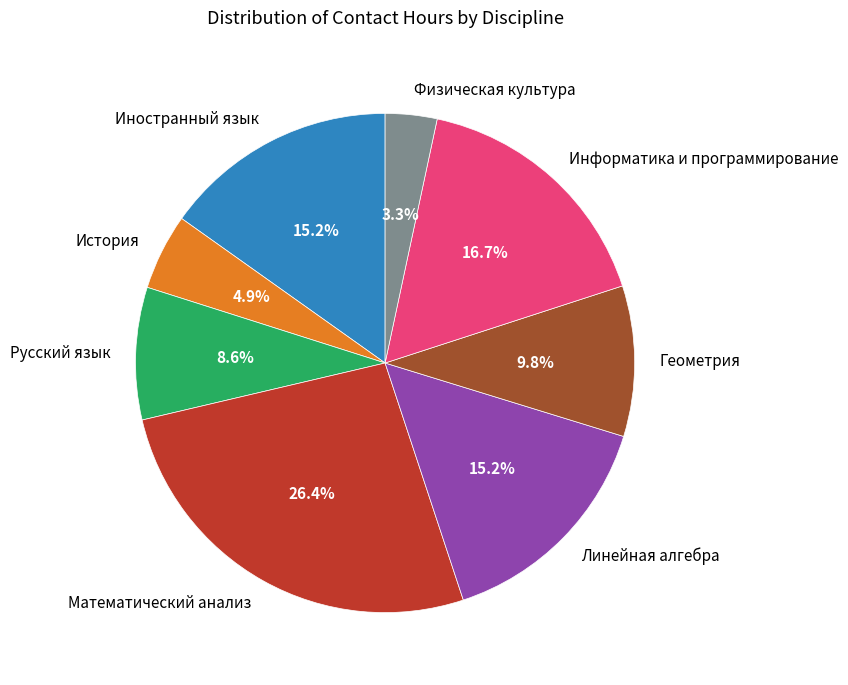

To the nearest percent, what is the difference between the largest and smallest slice percentages?

23%